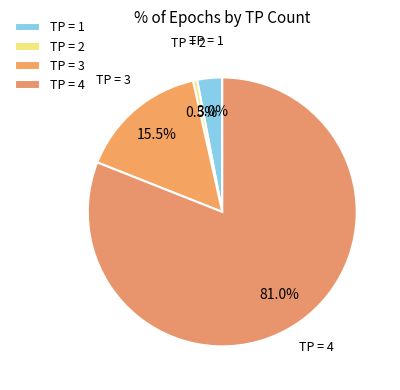

How many segments does this pie chart have?

4